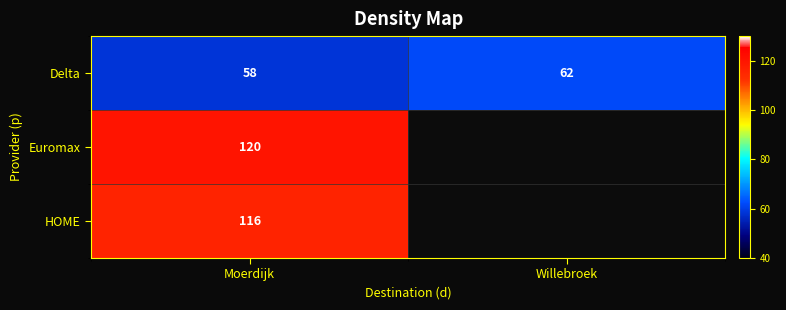

At which label is Delta closest to 60?

Moerdijk